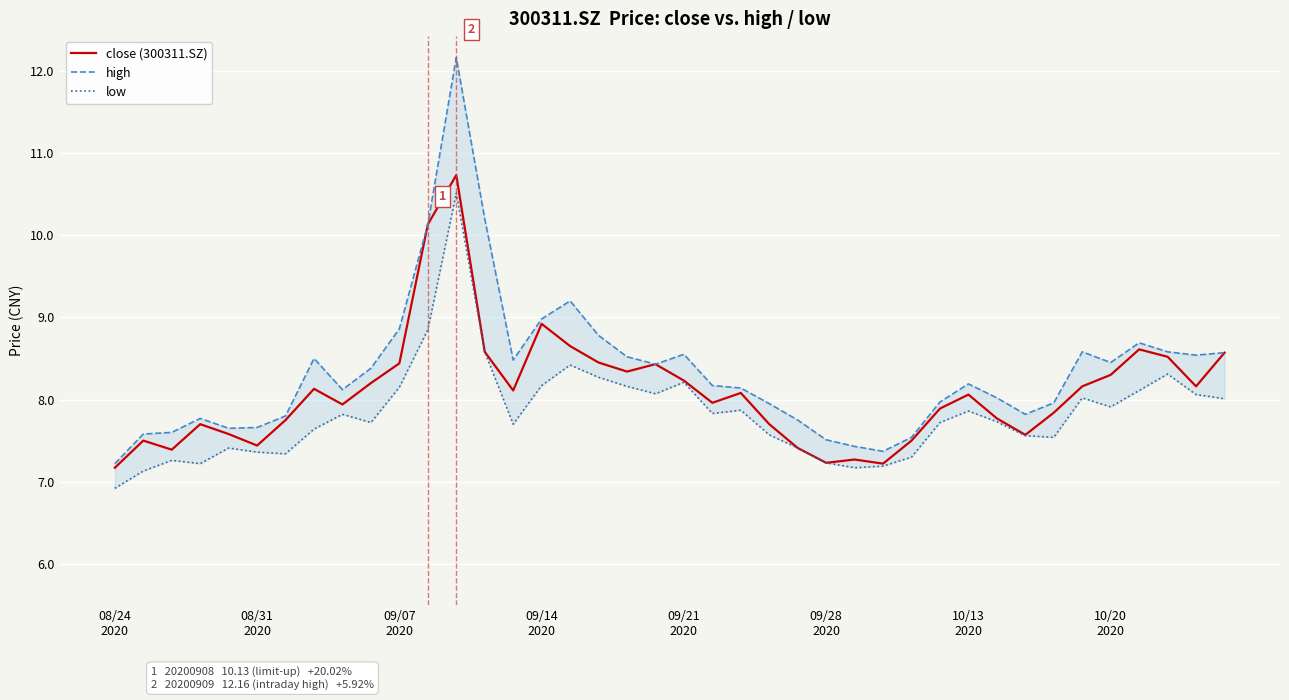

What is the lowest value of the close (300311.SZ) series?

7.2